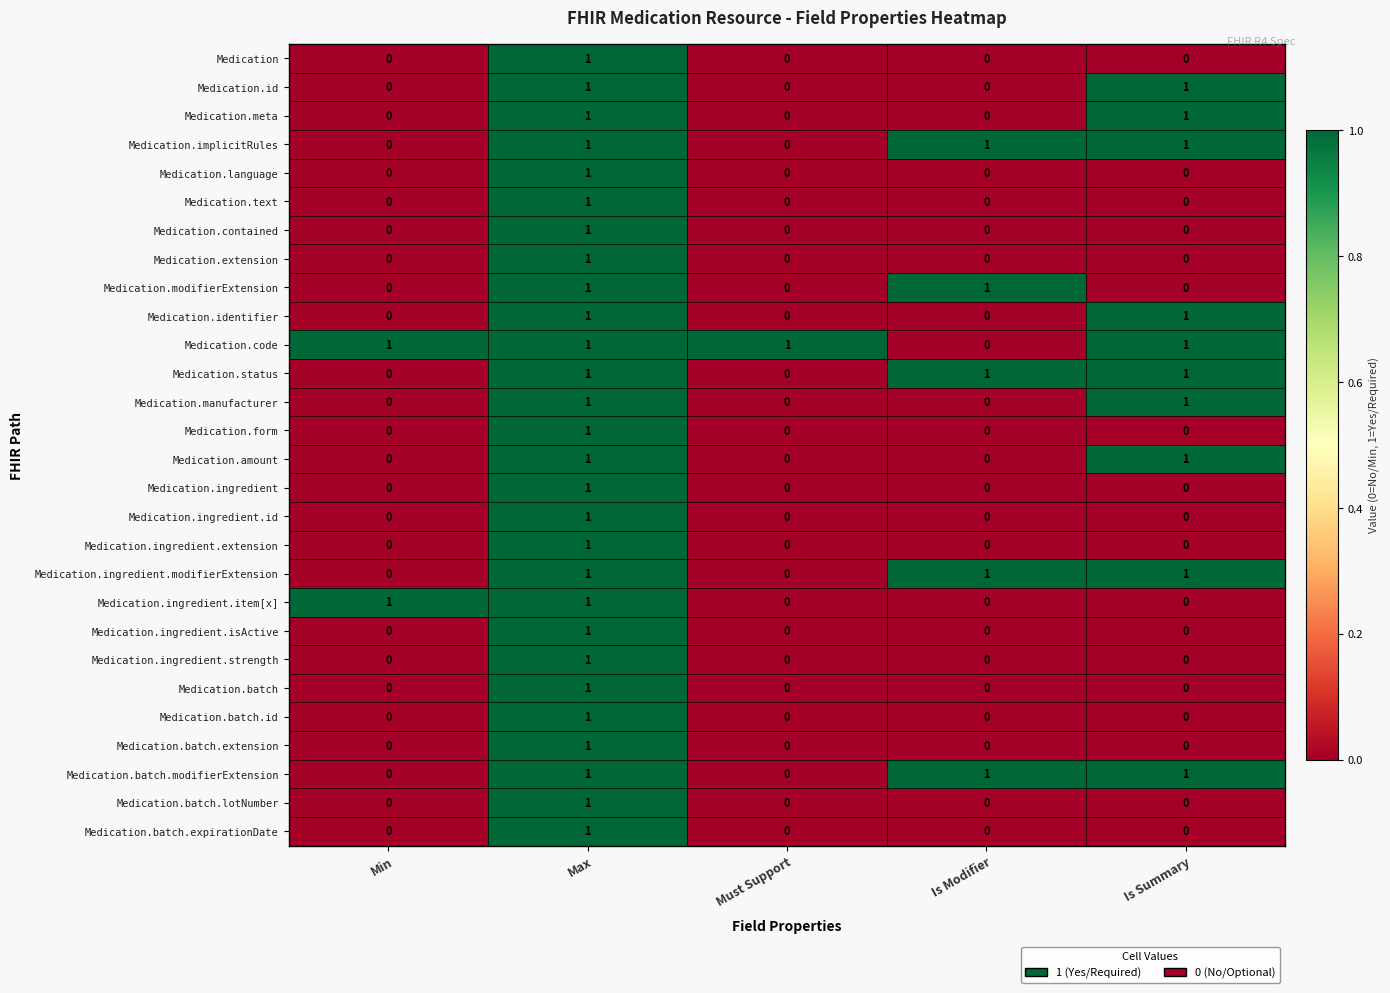

The Medication.identifier series shows 1 at Min. True or false?

False